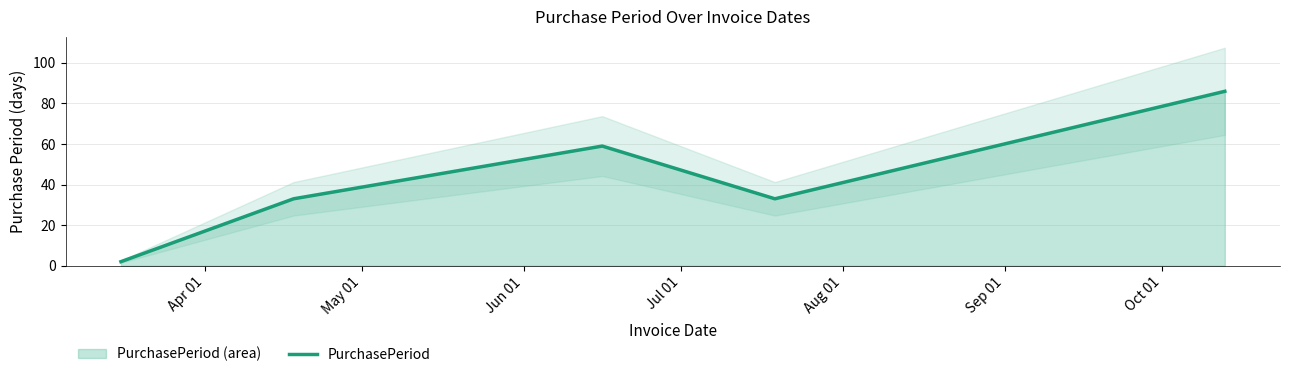

Which category has the lowest value across all series?

Apr 01